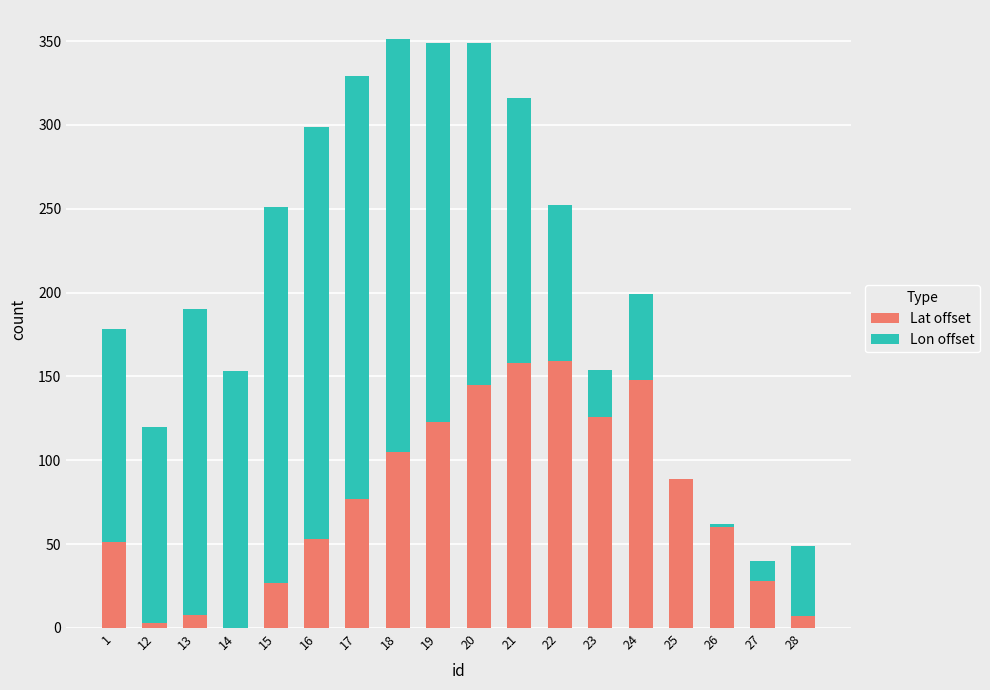

The Lat offset series shows 0 at 14. True or false?

True